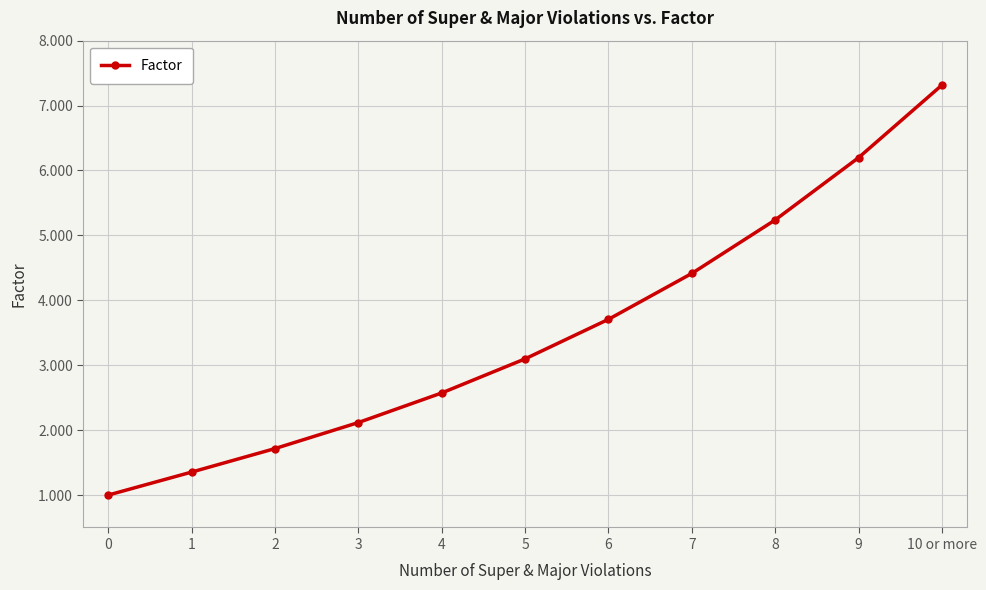

What is the greatest value displayed?

7.3